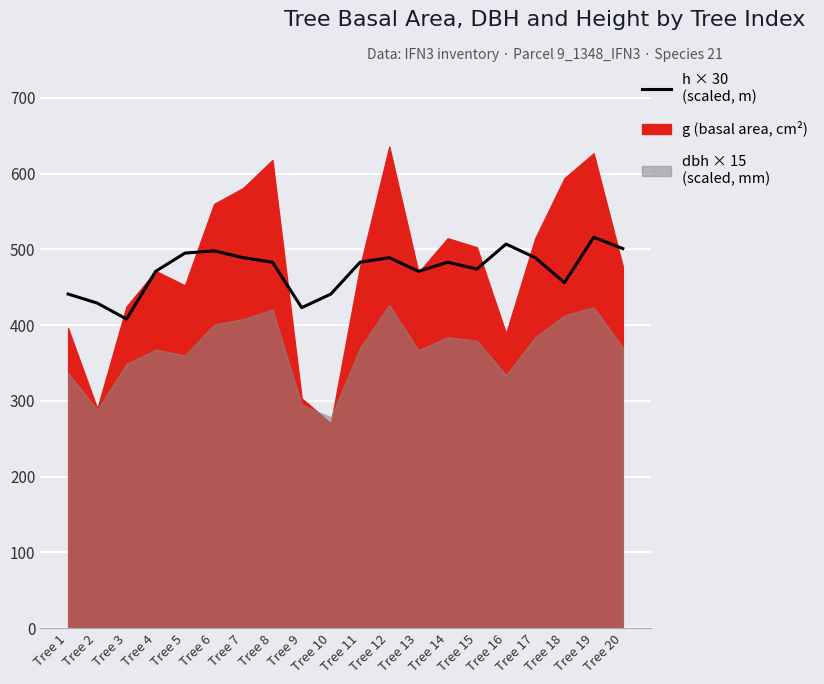

Where is the data nearest to the value 462?

Tree 18